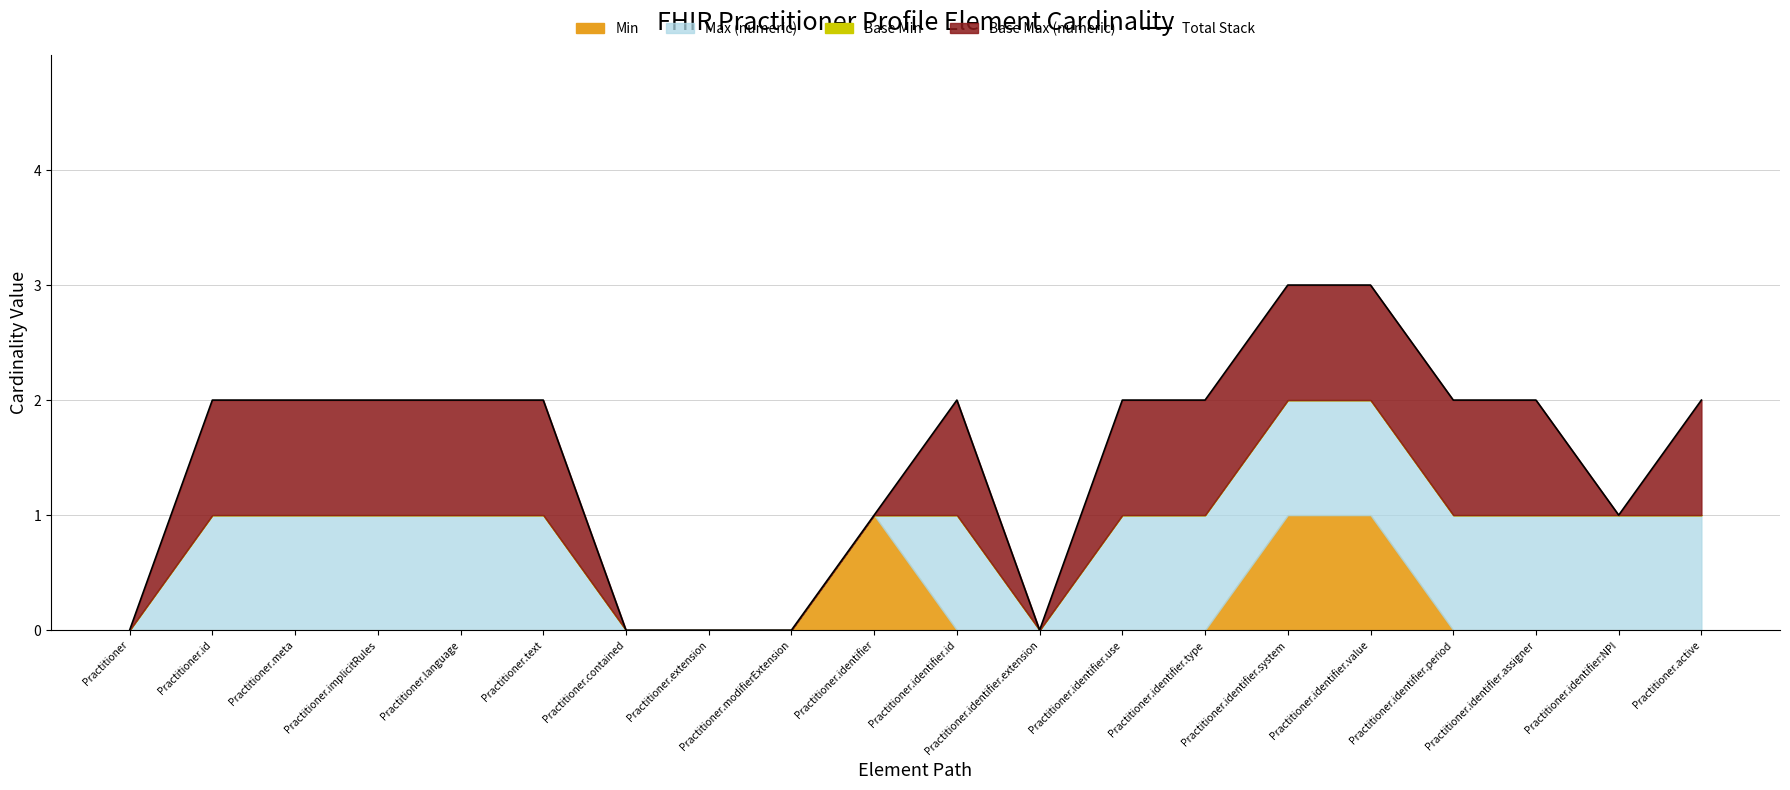

List the labels in order of value, largest first.

Practitioner.identifier.system, Practitioner.identifier.value, Practitioner.id, Practitioner.meta, Practitioner.implicitRules, Practitioner.language, Practitioner.text, Practitioner.identifier.id, Practitioner.identifier.use, Practitioner.identifier.type, Practitioner.identifier.period, Practitioner.identifier.assigner, Practitioner.active, Practitioner.identifier, Practitioner.identifier:NPI, Practitioner, Practitioner.contained, Practitioner.extension, Practitioner.modifierExtension, Practitioner.identifier.extension